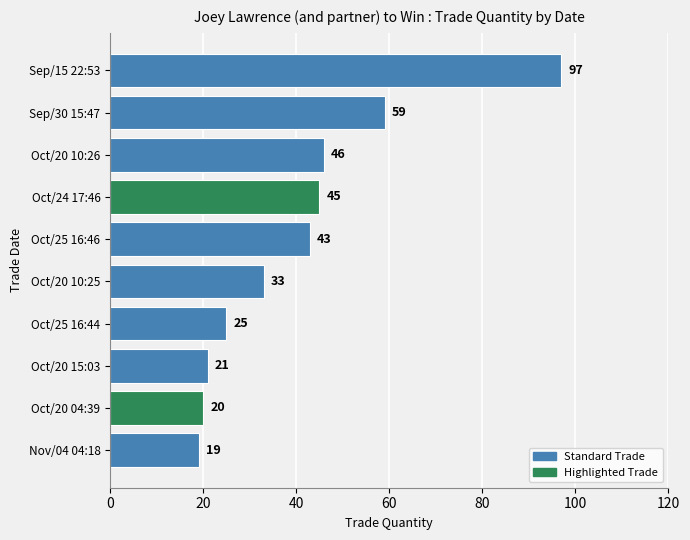

List the labels in order of value, largest first.

Sep/15 22:53, Sep/30 15:47, Oct/20 10:26, Oct/24 17:46, Oct/25 16:46, Oct/20 10:25, Oct/25 16:44, Oct/20 15:03, Oct/20 04:39, Nov/04 04:18